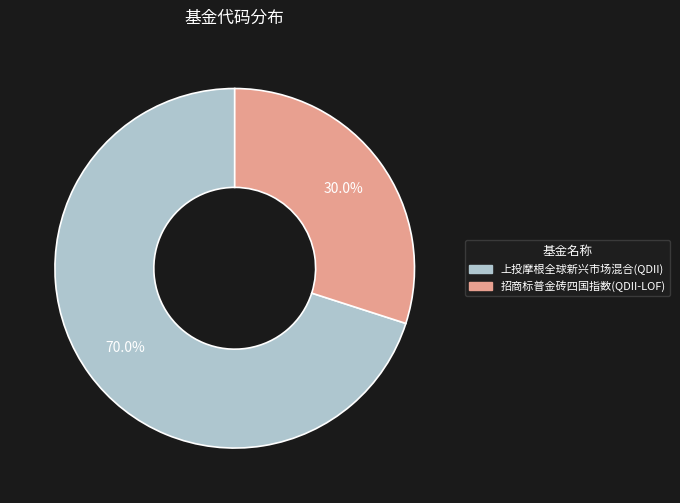

Rank the categories by value from highest to lowest.

上投摩根全球新兴市场混合(QDII), 招商标普金砖四国指数(QDII-LOF)